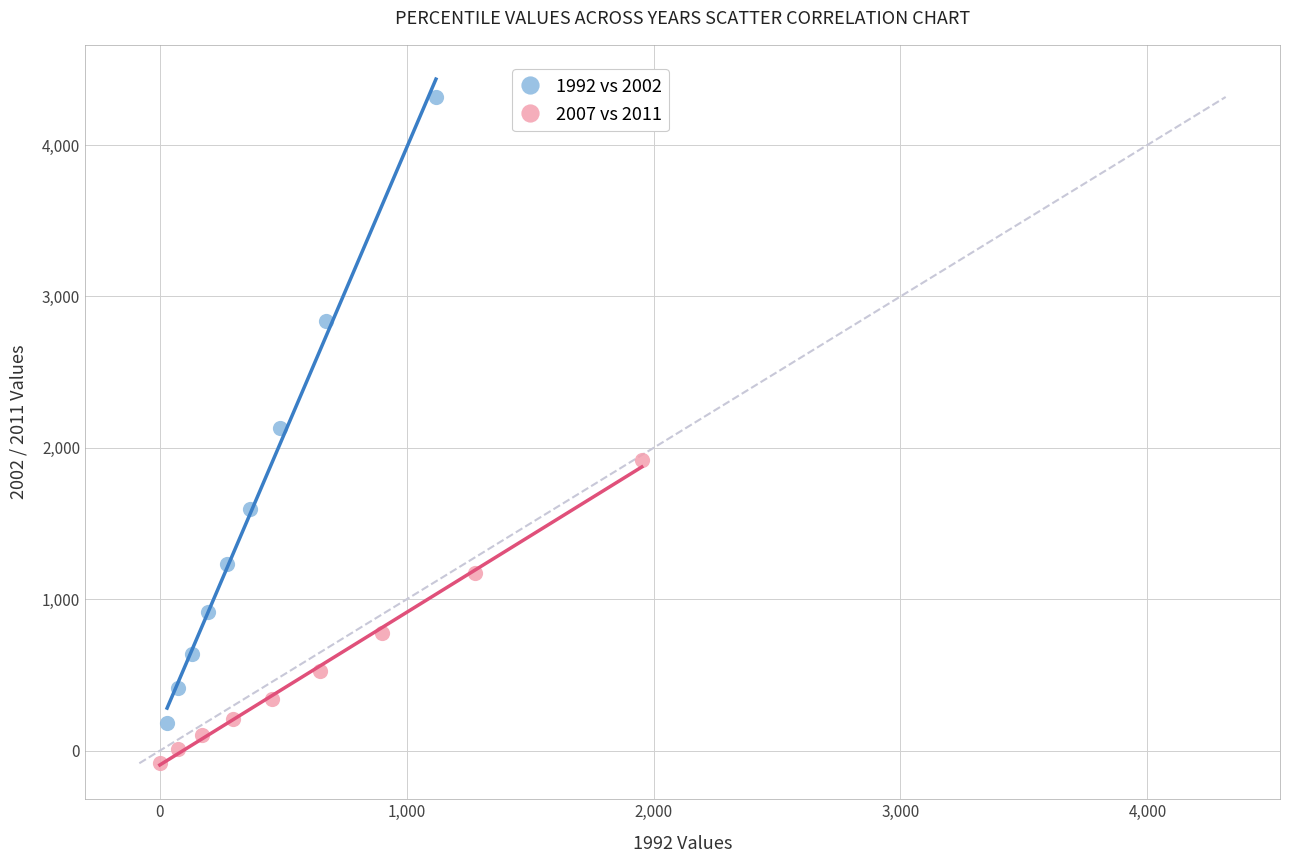

Which series reaches the minimum Y coordinate?

2007 vs 2011